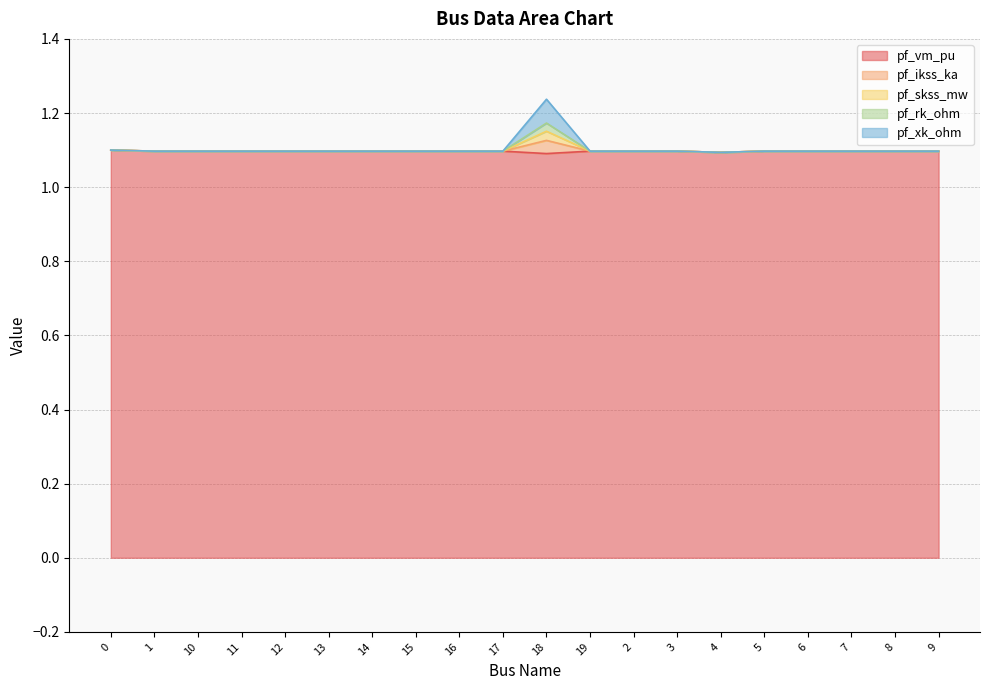

What position from the left is 13?

6